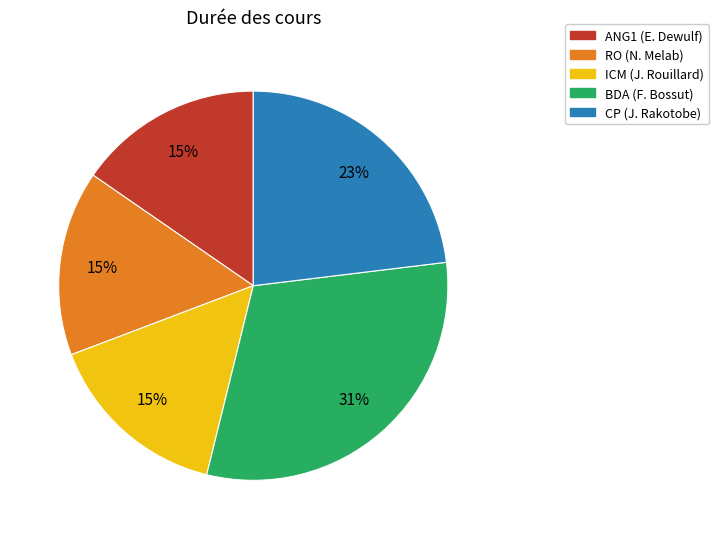

To the nearest percent, what is the average slice percentage?

20%